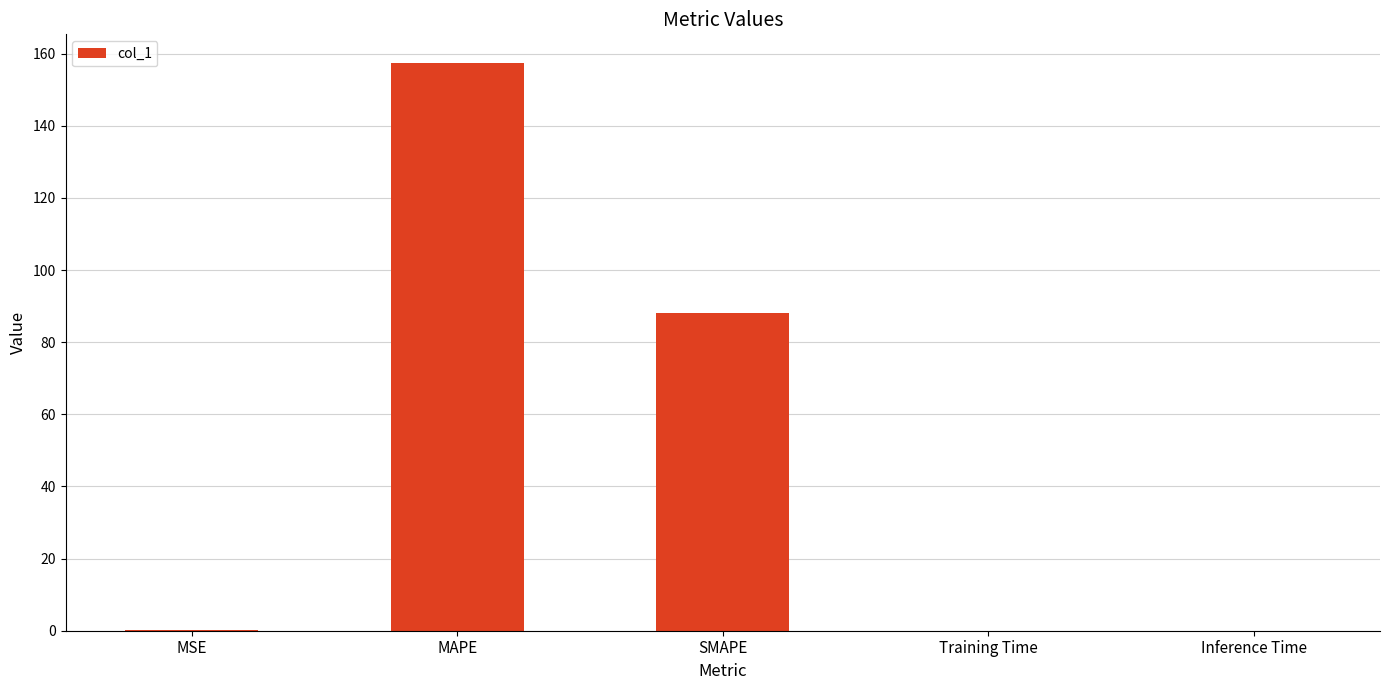

The value at MAPE is 258.4. True or false?

False